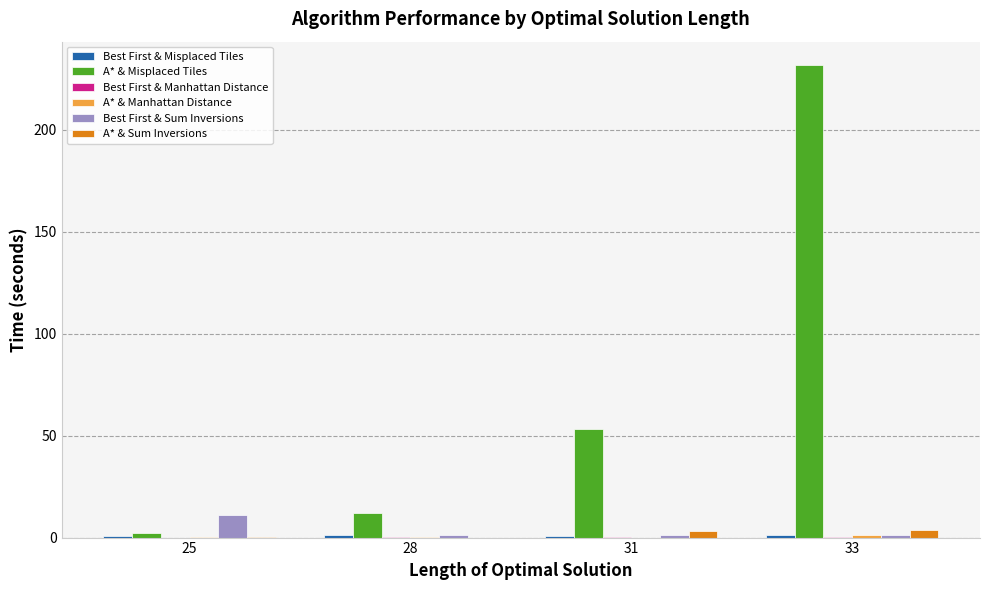

How many data points in A* & Misplaced Tiles are above 53?

2